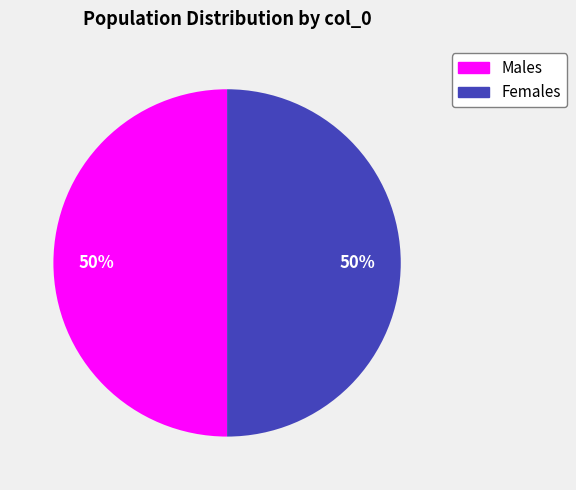

To the nearest percent, what is the average slice percentage?

50%